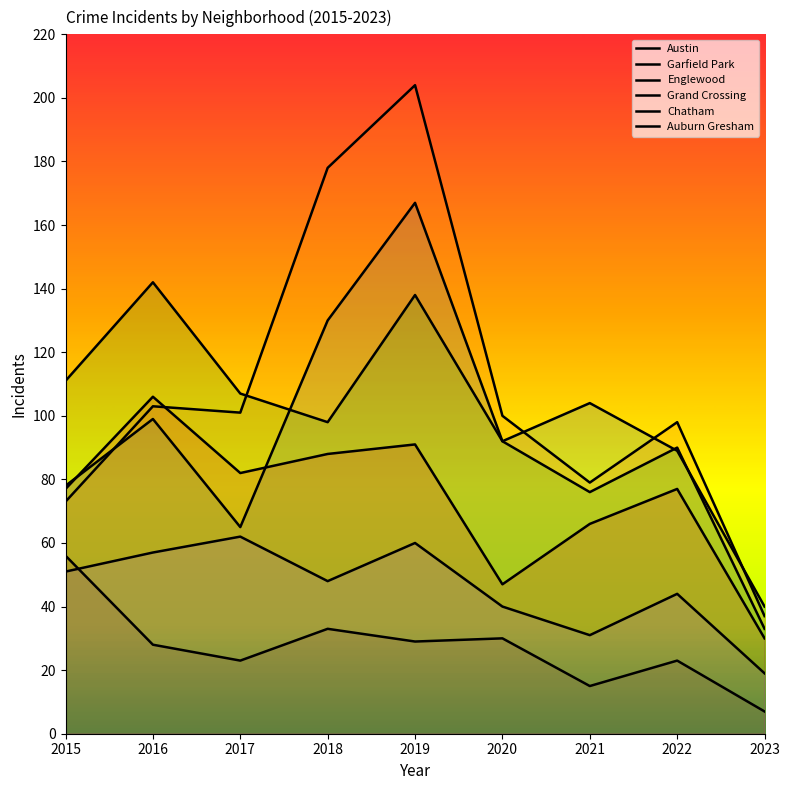

Reading left to right, what are all the values shown in this chart?

Austin: 78	99	65	130	167	92	104	89	40
Garfield Park: 73	103	101	178	204	100	79	98	37
Englewood: 111	142	107	98	138	92	76	90	33
Grand Crossing: 77	106	82	88	91	47	66	77	30
Chatham: 51	57	62	48	60	40	31	44	19
Auburn Gresham: 56	28	23	33	29	30	15	23	7